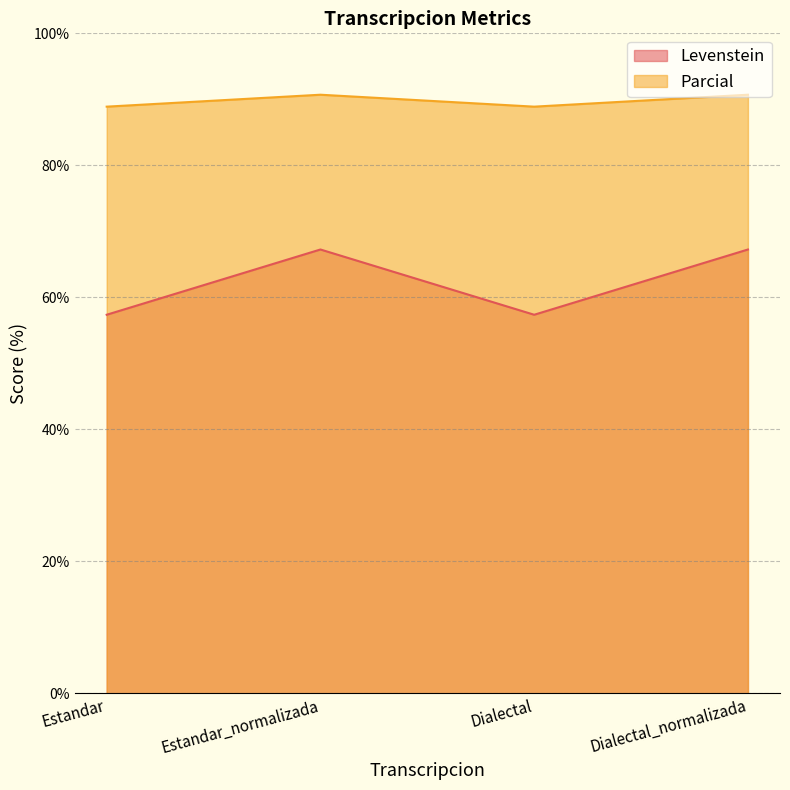

How many categories are shown in the chart?

4